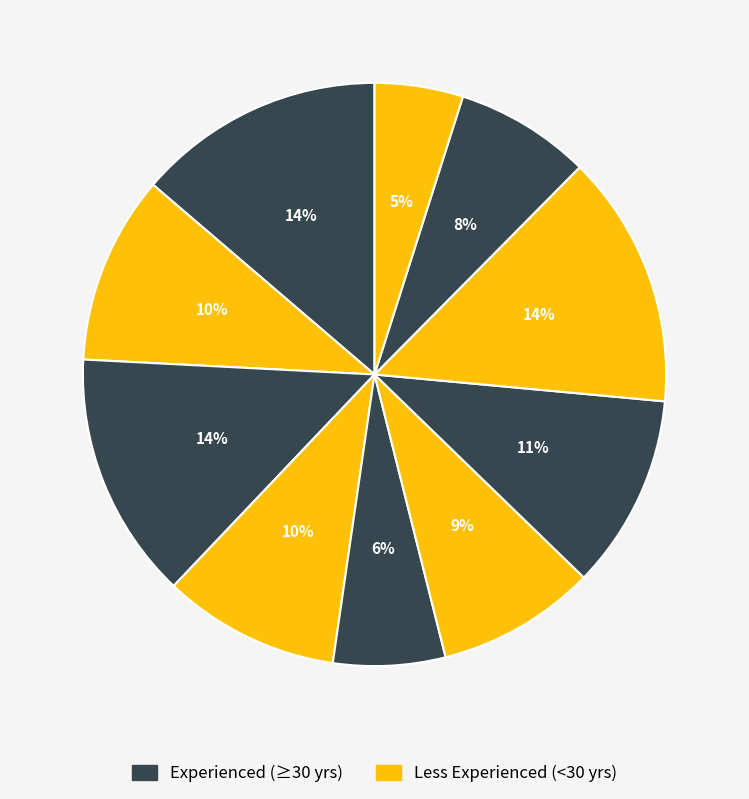

How many slices are in this pie chart?

10